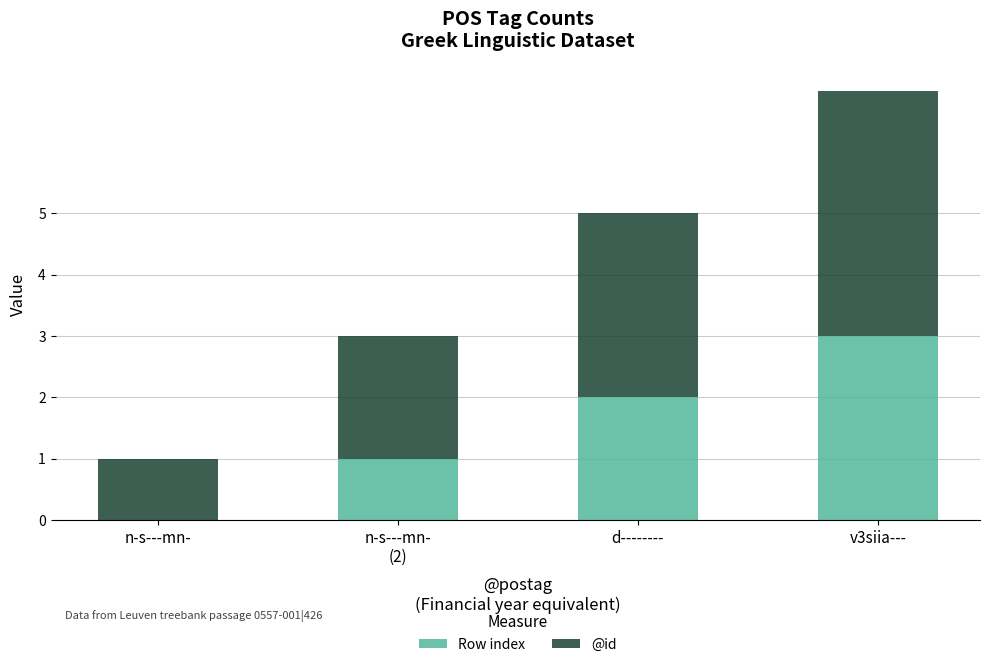

The value of Row index at d-------- is 2. True or false?

True